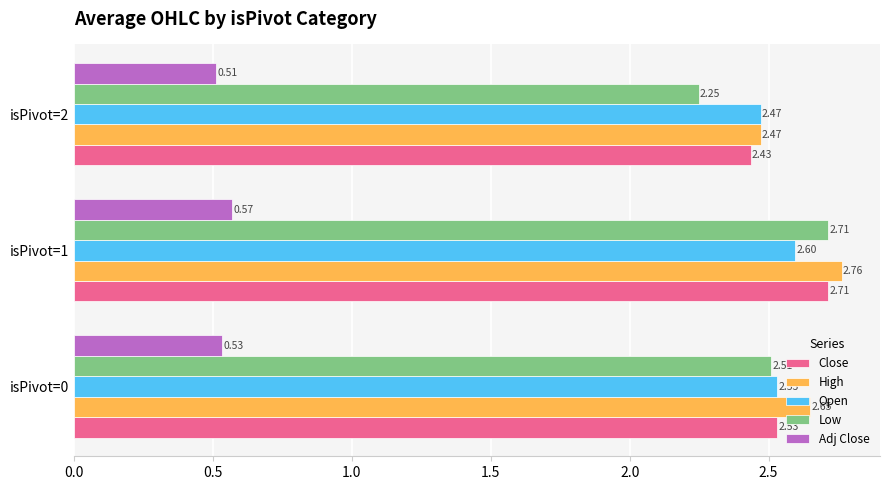

What is the difference between the High values at isPivot=1 and isPivot=2?

0.3